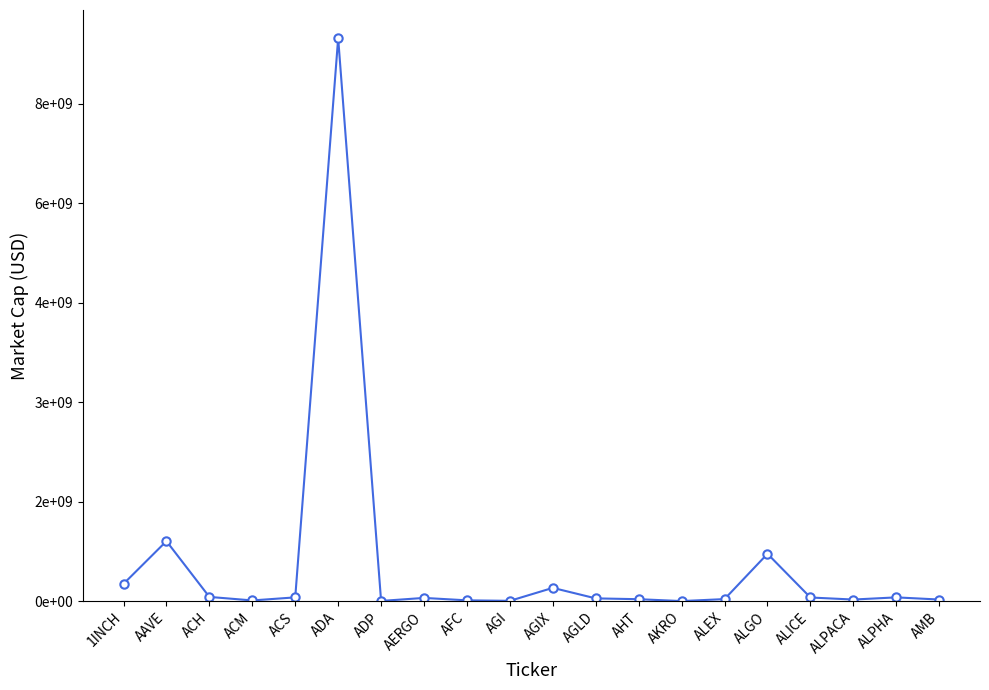

What is the difference between the maximum and minimum values?

8489672402